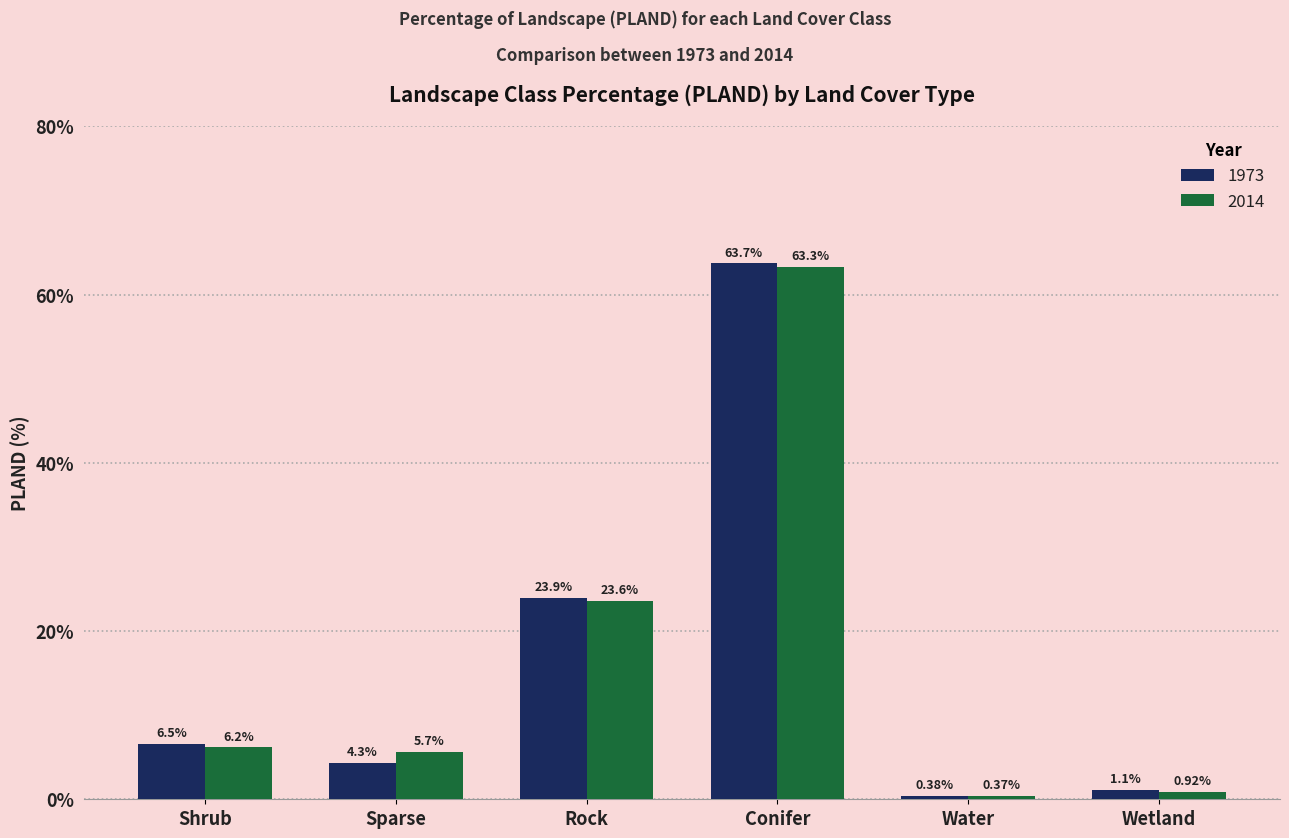

How many bars are there in each group?

2